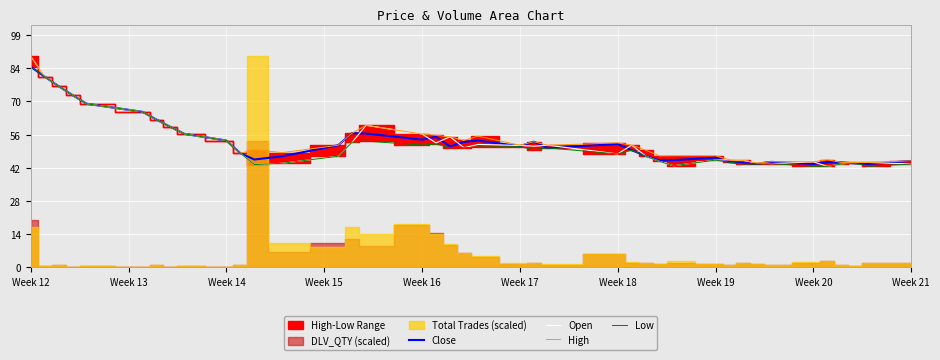

What is the lowest value of the Low series?

43.0